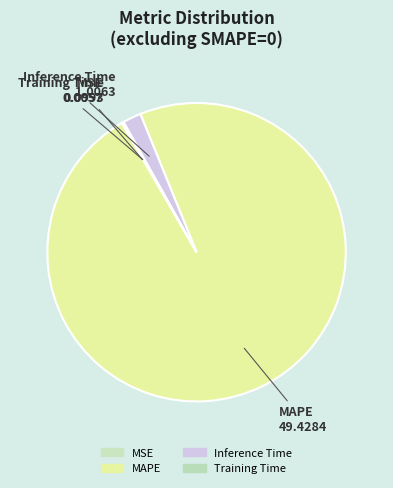

Which slice is the largest?

MAPE